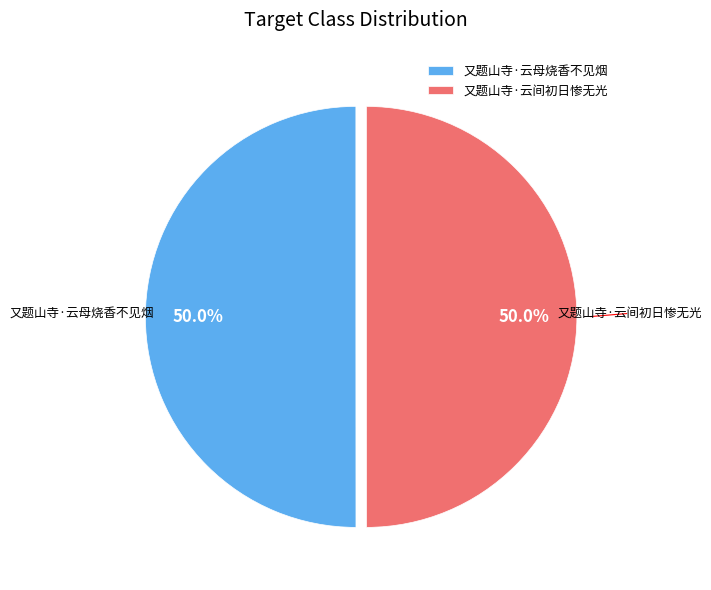

How many segments does this pie chart have?

2